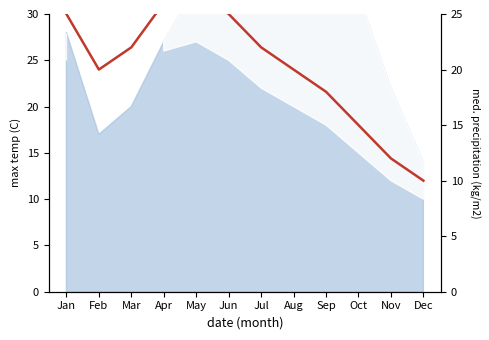

What is the minimum value shown in the chart?

10